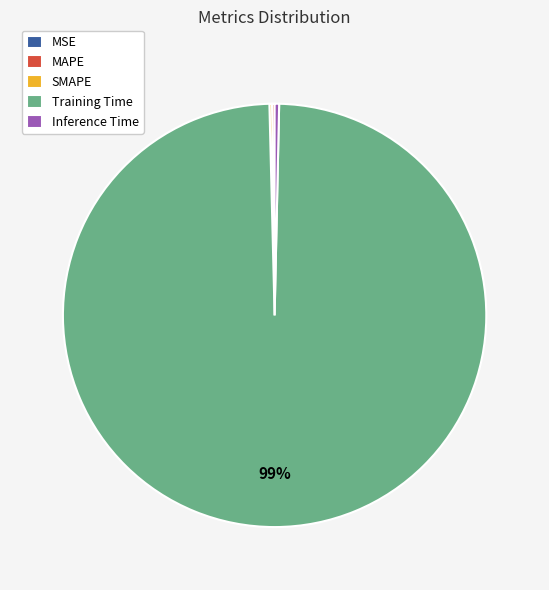

Is Training Time the majority of the pie?

Yes